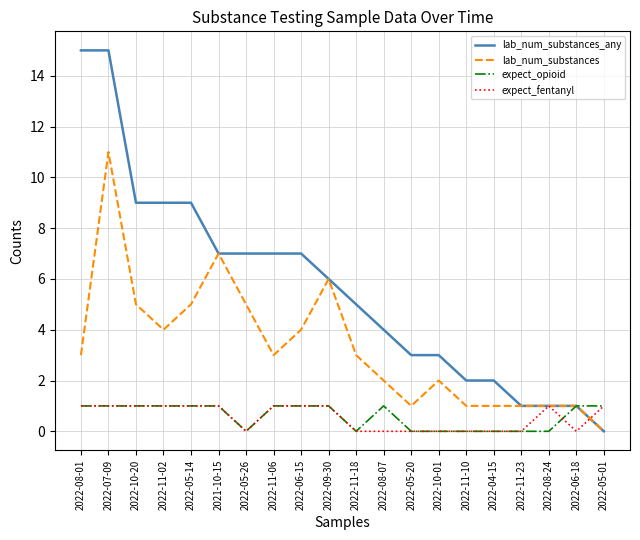

At which label does lab_num_substances_any reach its minimum?

2022-05-01